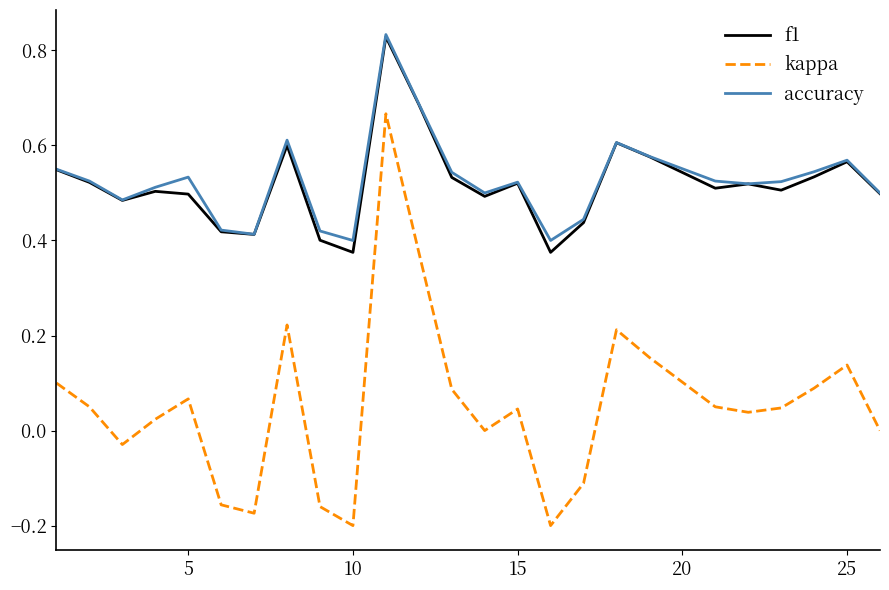

True or false: kappa and accuracy intersect in this chart.

False